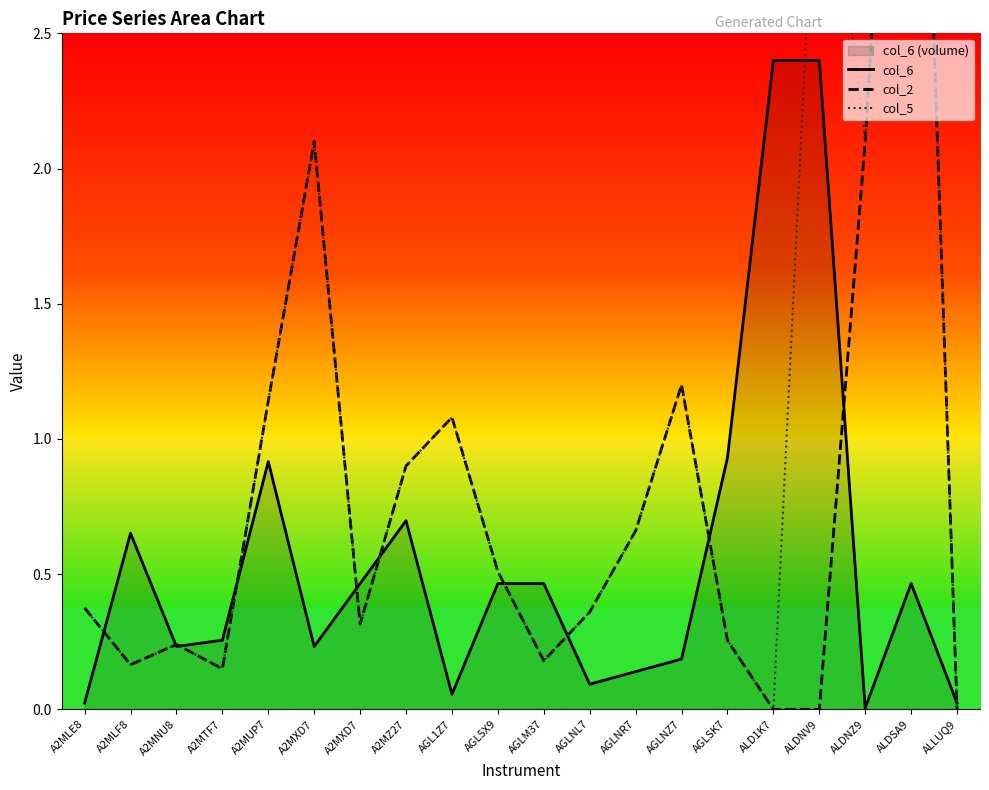

Rank the series by their average value, from lowest to highest.

col_6, col_2, col_5